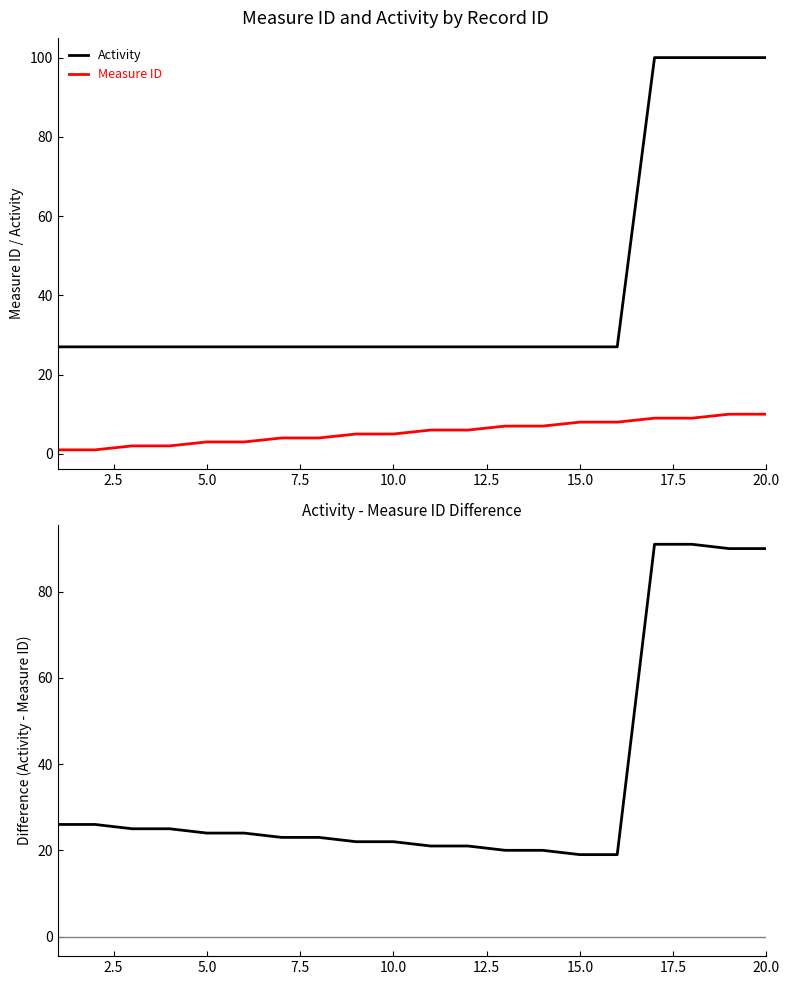

True or false: Measure ID and Activity intersect in this chart.

False